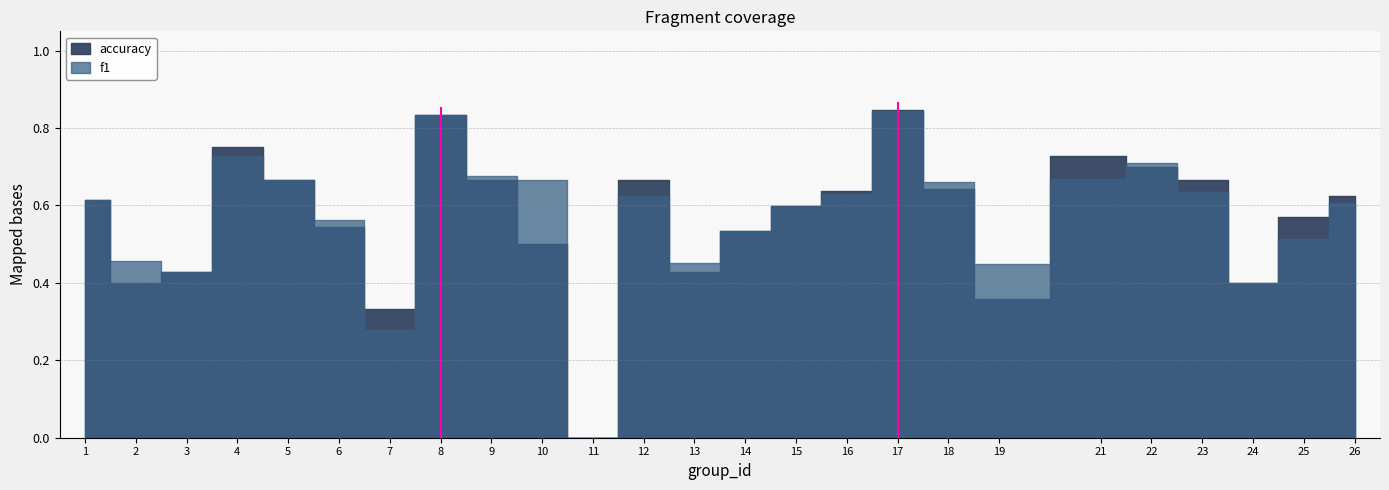

Reading left to right, extract all data points from this chart.

f1: 1=0.6	2=0.5	3=0.4	4=0.7	5=0.7	6=0.6	7=0.3	8=0.8	9=0.7	10=0.7	11=0.0	12=0.6	13=0.5	14=0.5	15=0.6	16=0.6	17=0.8	18=0.7	19=0.4	21=0.7	22=0.7	23=0.6	24=0.4	25=0.5	26=0.6
accuracy: 1=0.6	2=0.4	3=0.4	4=0.8	5=0.7	6=0.5	7=0.3	8=0.8	9=0.7	10=0.5	11=0.0	12=0.7	13=0.4	14=0.5	15=0.6	16=0.6	17=0.8	18=0.6	19=0.4	21=0.7	22=0.7	23=0.7	24=0.4	25=0.6	26=0.6